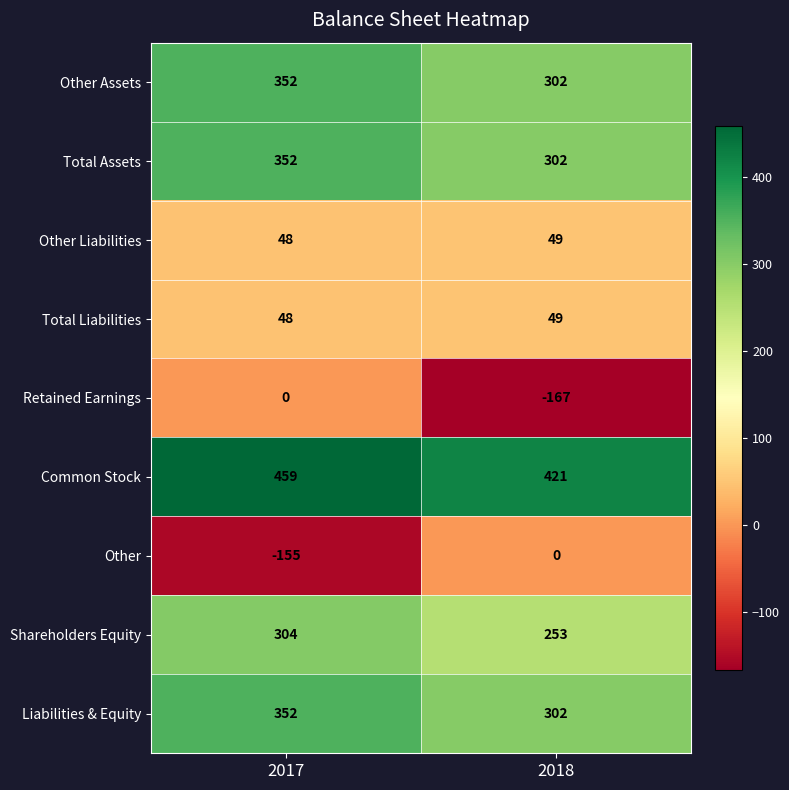

List the labels in order of Other Liabilities value, smallest first.

2017, 2018